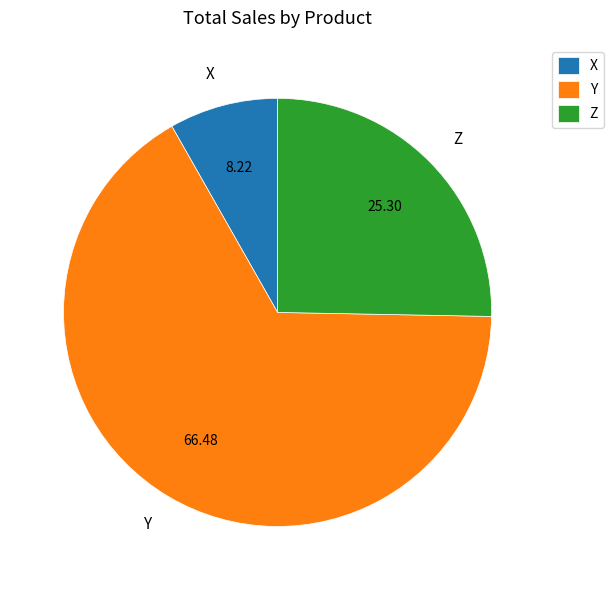

Do X and Z together represent more than half of the pie?

No